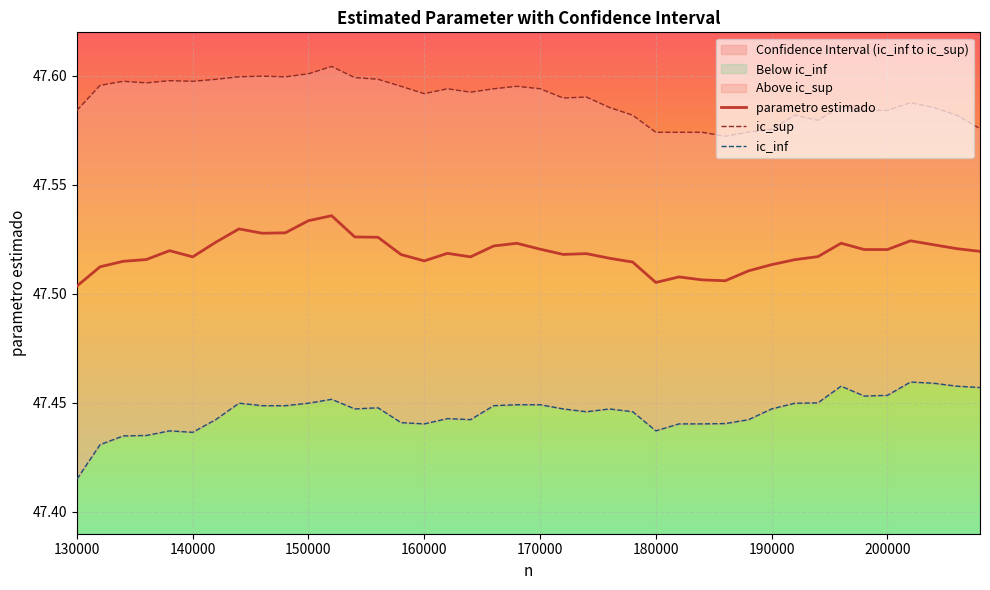

Which series has the largest range (max minus min)?

ic_inf